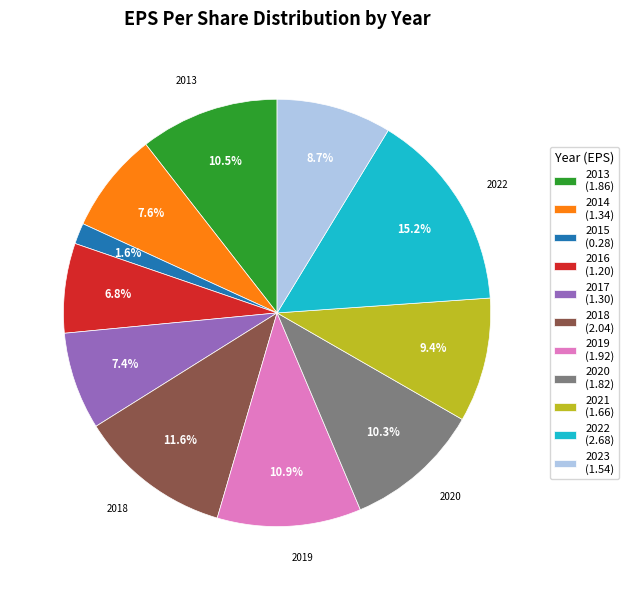

To the nearest percent, what is the average slice percentage?

9%